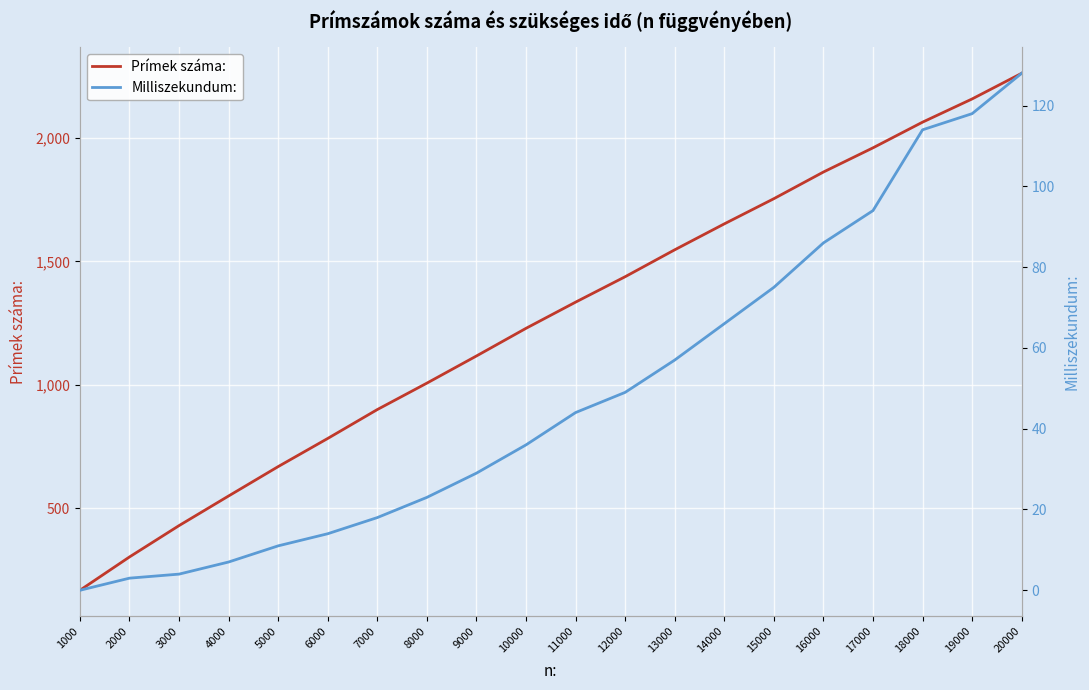

At 4000, list the series in order from smallest to largest.

Milliszekundum:, Prímek száma: